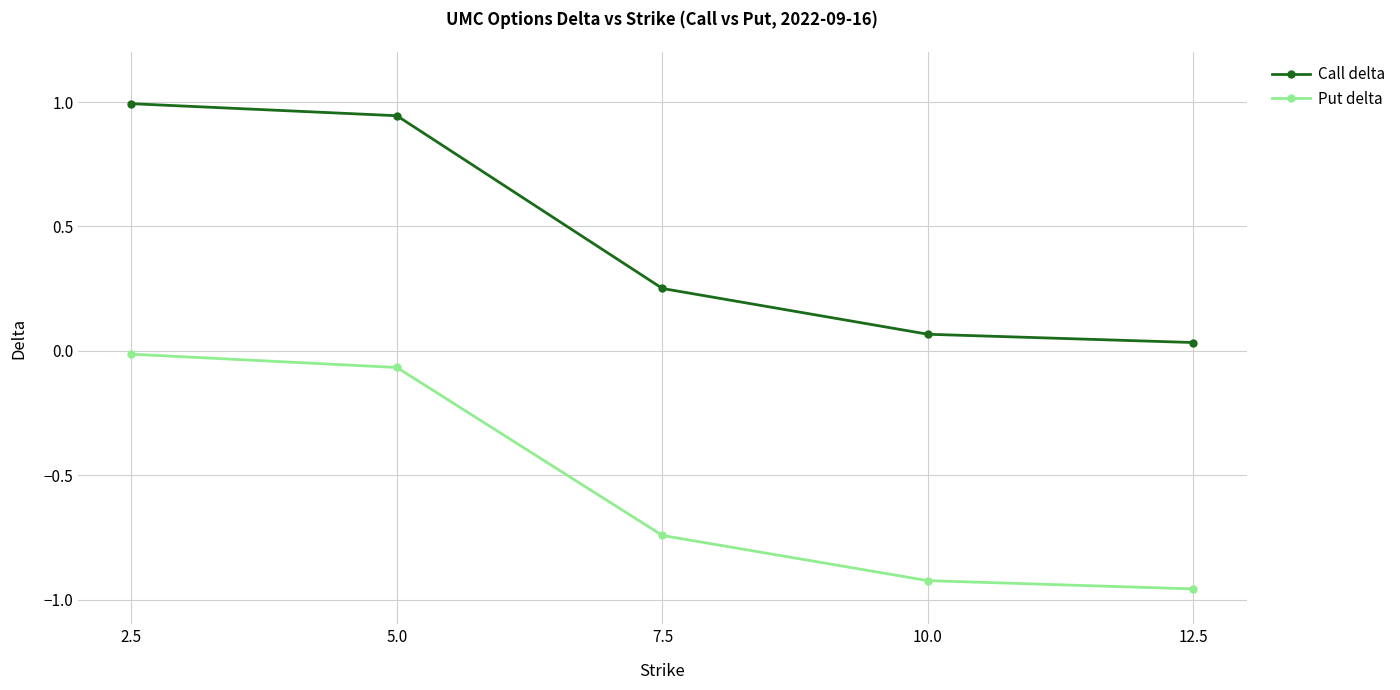

The Call delta series shows 0.4 at 7.5. True or false?

False